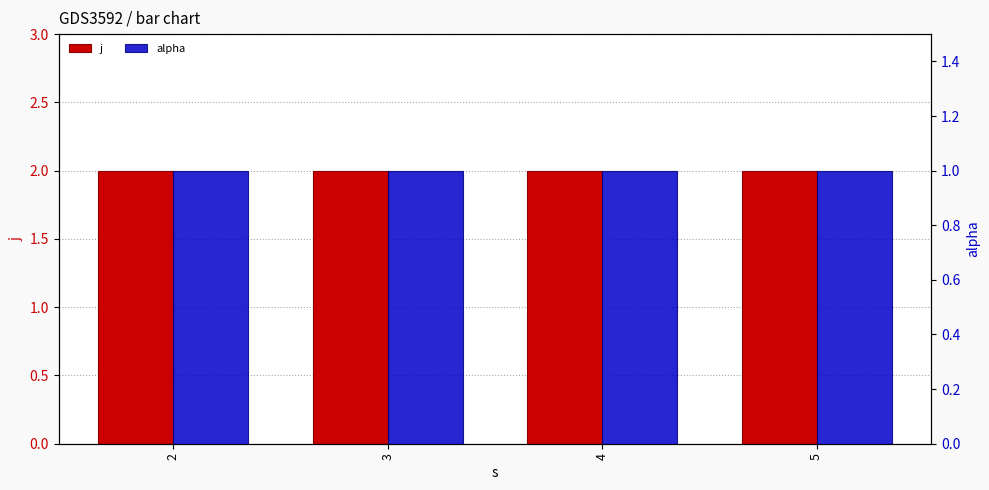

At which label does j reach its minimum?

2